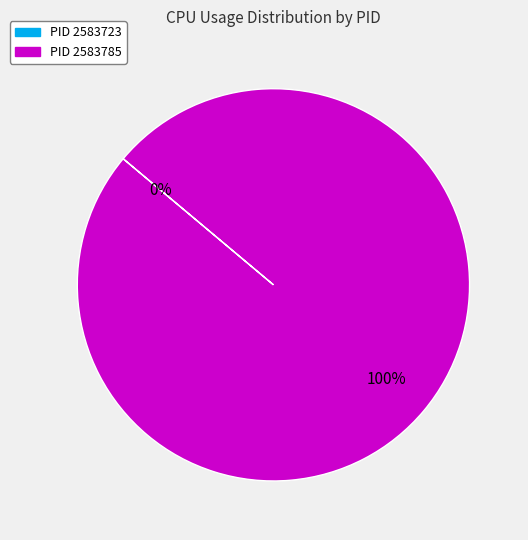

To the nearest percent, what is the difference between the PID 2583785 and PID 2583723 slice percentages?

100%